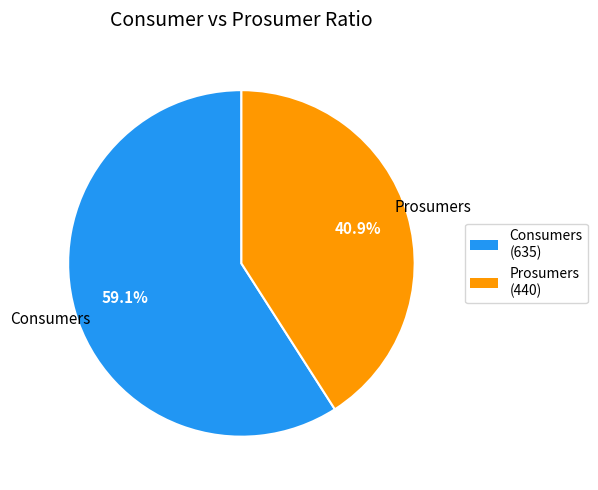

To the nearest percent, what is the combined percentage of Consumers and Prosumers?

100%